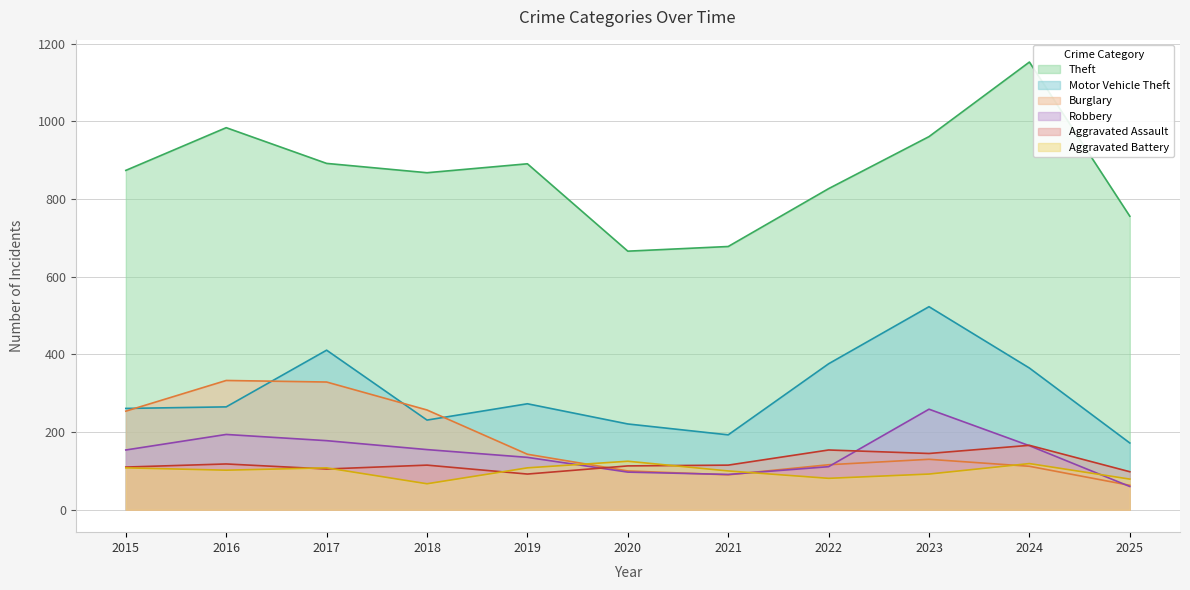

Is it true that Theft equals 984 at 2016?

True